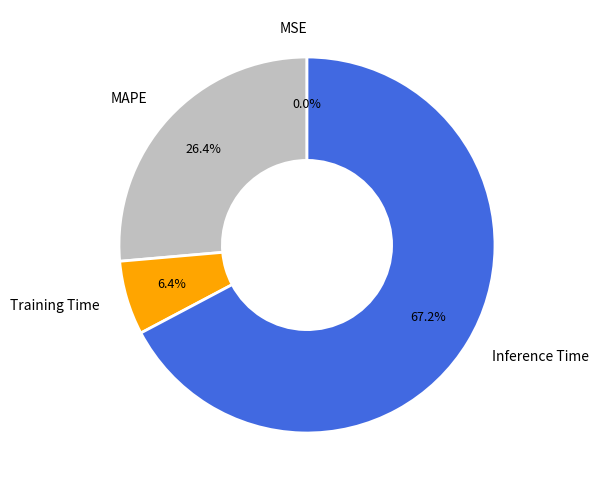

To the nearest percent, what is the combined percentage of MAPE and Inference Time?

94%